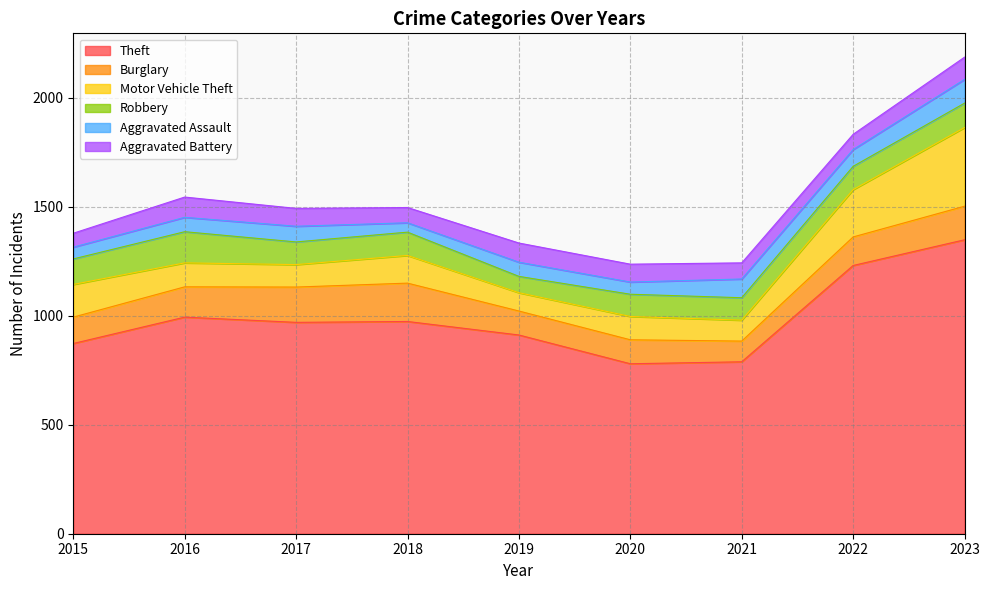

What is the difference between the maximum and minimum values in the Burglary series?

81